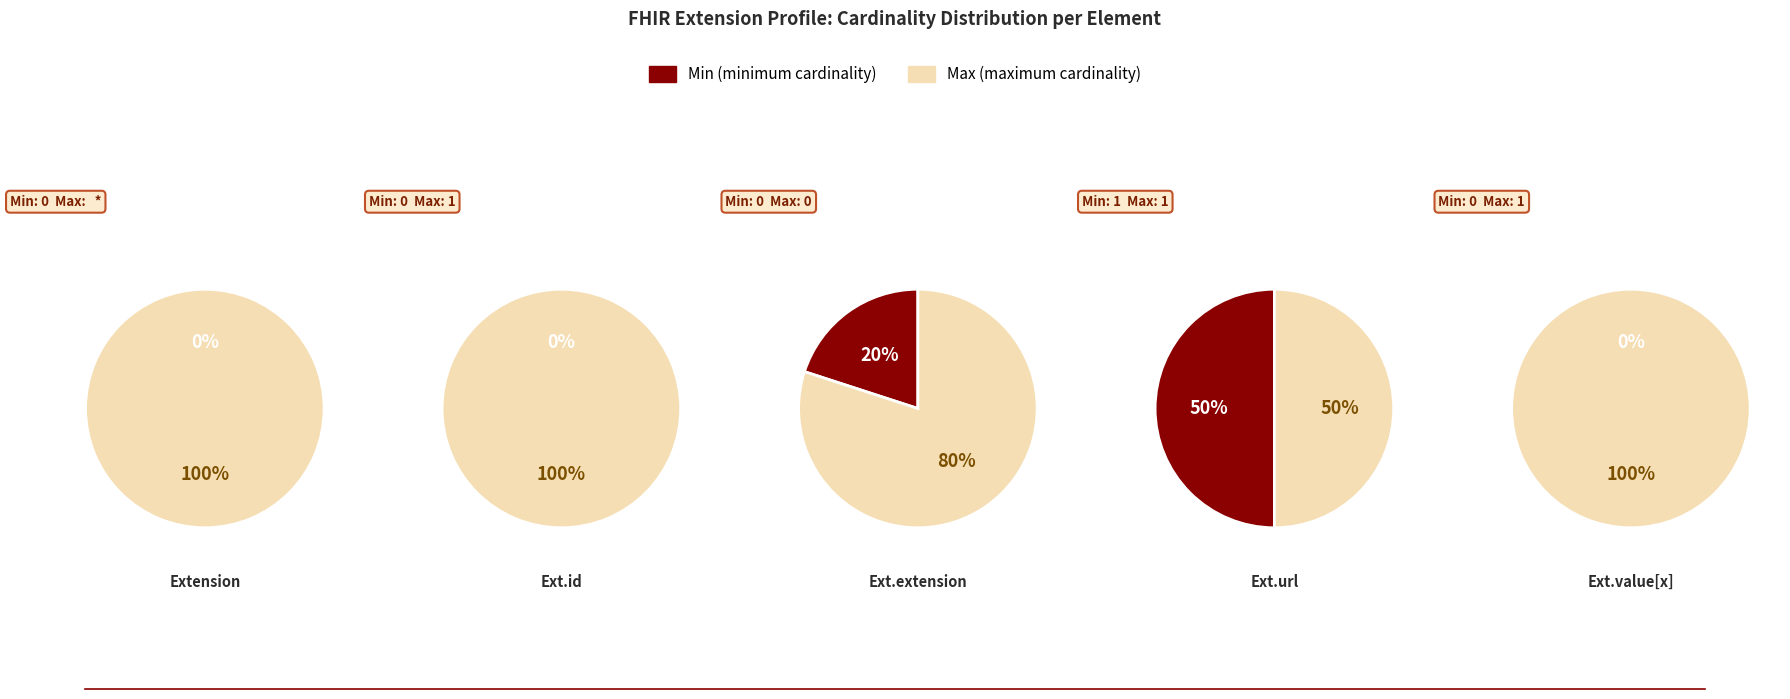

Is the sum of Extension and Extension.extension greater than half?

No